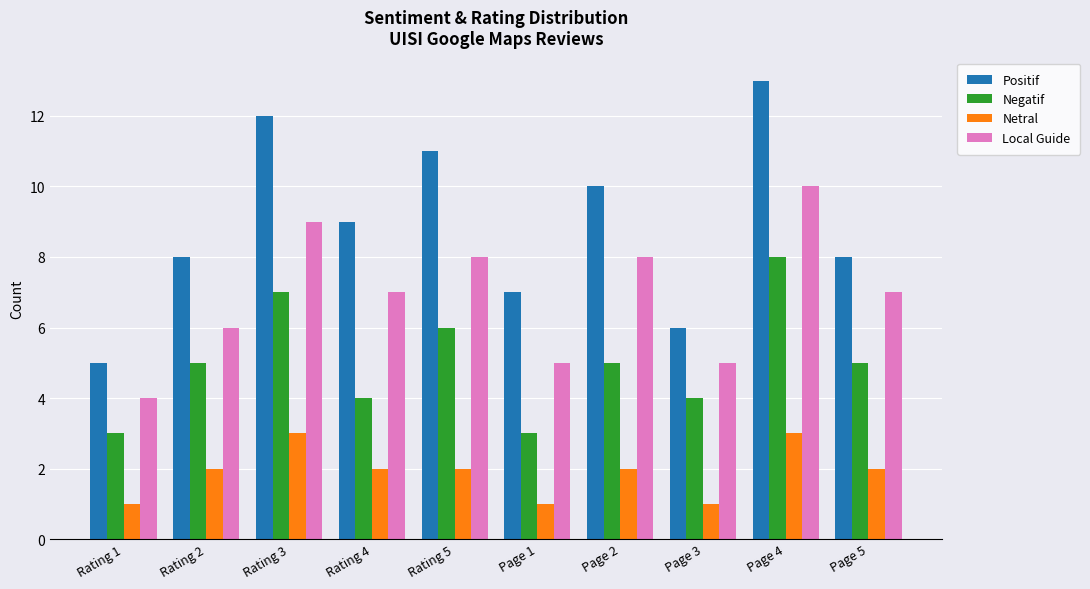

Reading left to right, extract all data points from this chart.

Positif: 5	8	12	9	11	7	10	6	13	8
Negatif: 3	5	7	4	6	3	5	4	8	5
Netral: 1	2	3	2	2	1	2	1	3	2
Local Guide: 4	6	9	7	8	5	8	5	10	7